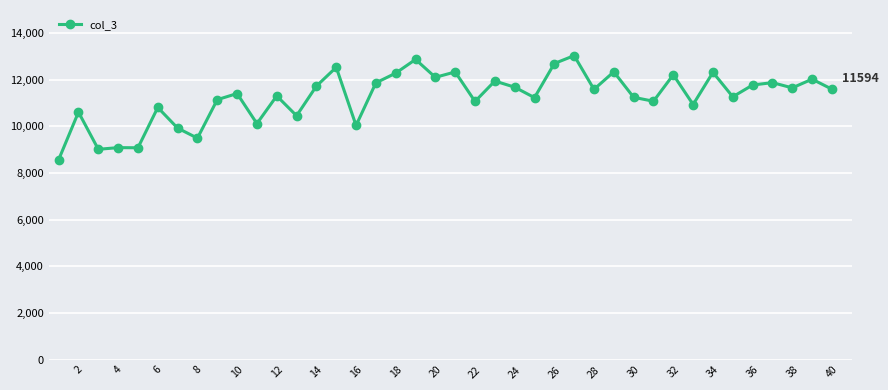

What is the value of the 16th point from the left?

10039.0